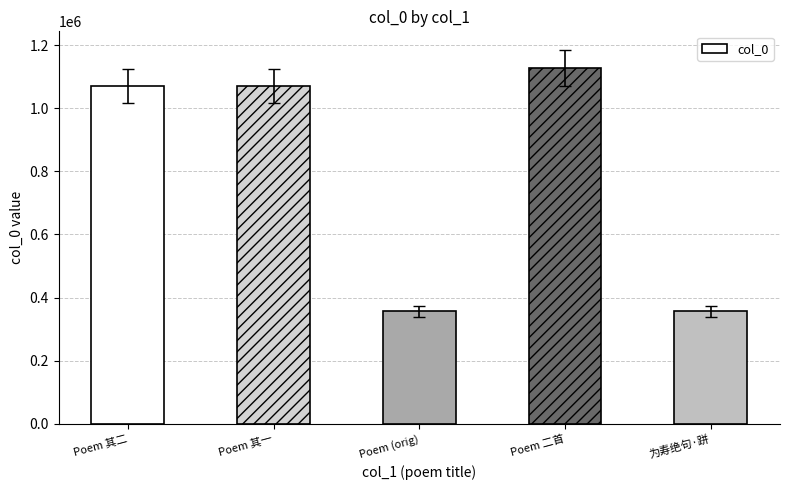

What is the value of the 2nd bar from the left?

1070644